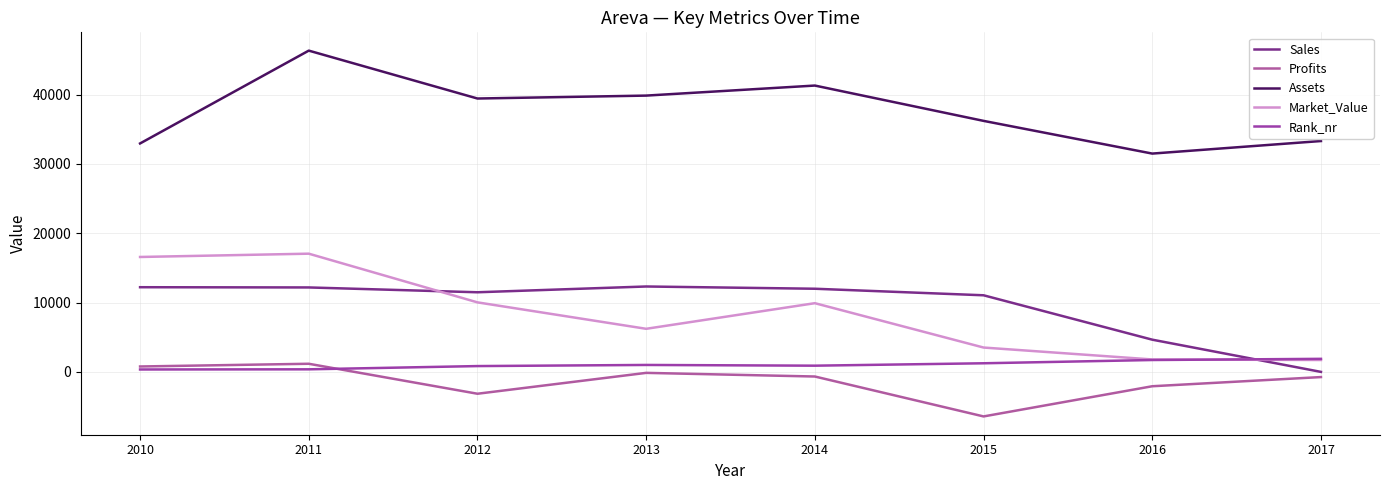

What is the value of the Sales point at the 3rd from the left?

11492.0